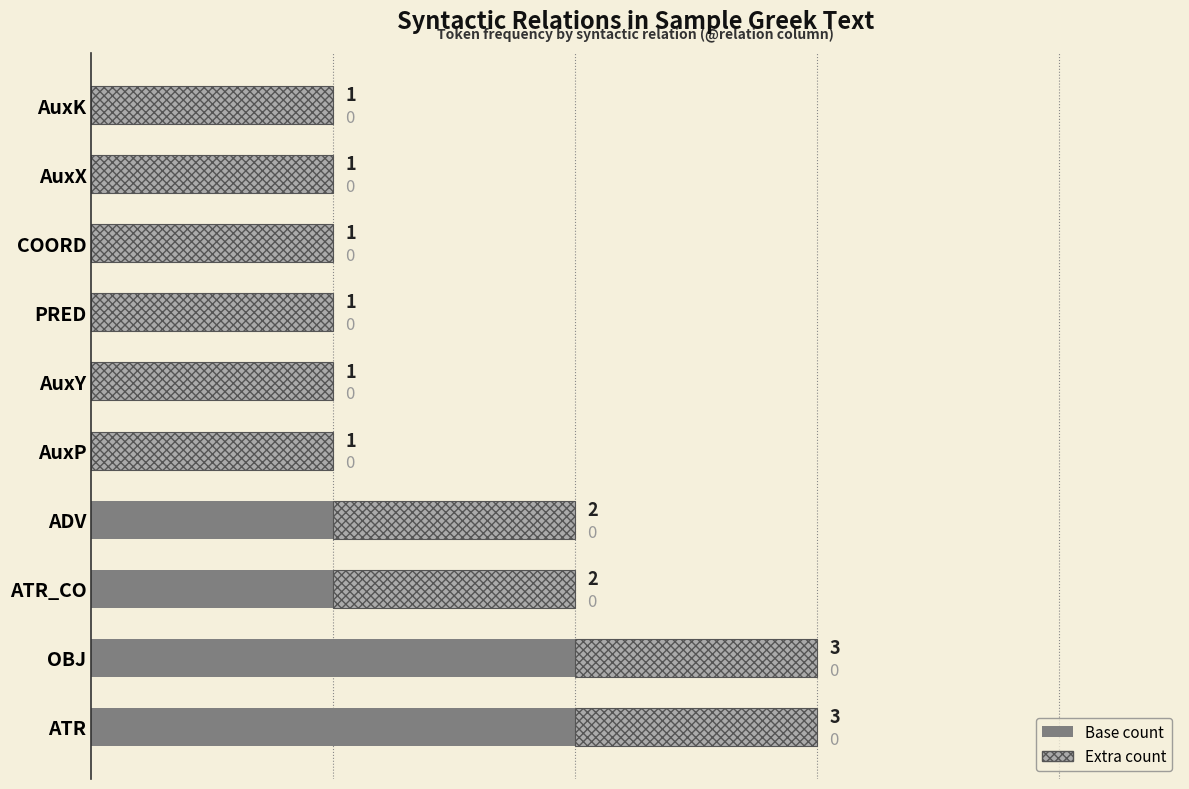

What is the total value across all series at ATR?

3